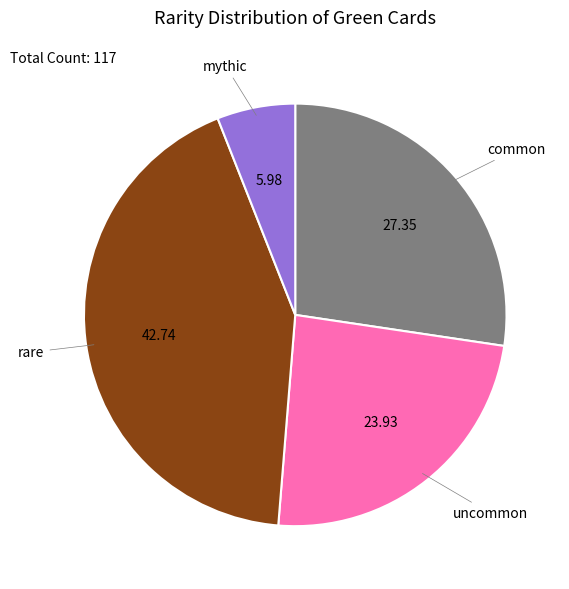

Rank the categories by value from highest to lowest.

rare, common, uncommon, mythic